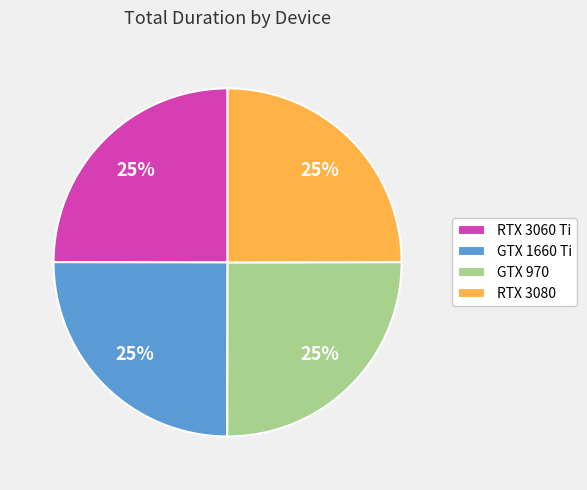

The GTX 1660 Ti slice represents 25% of the pie. True or false?

True